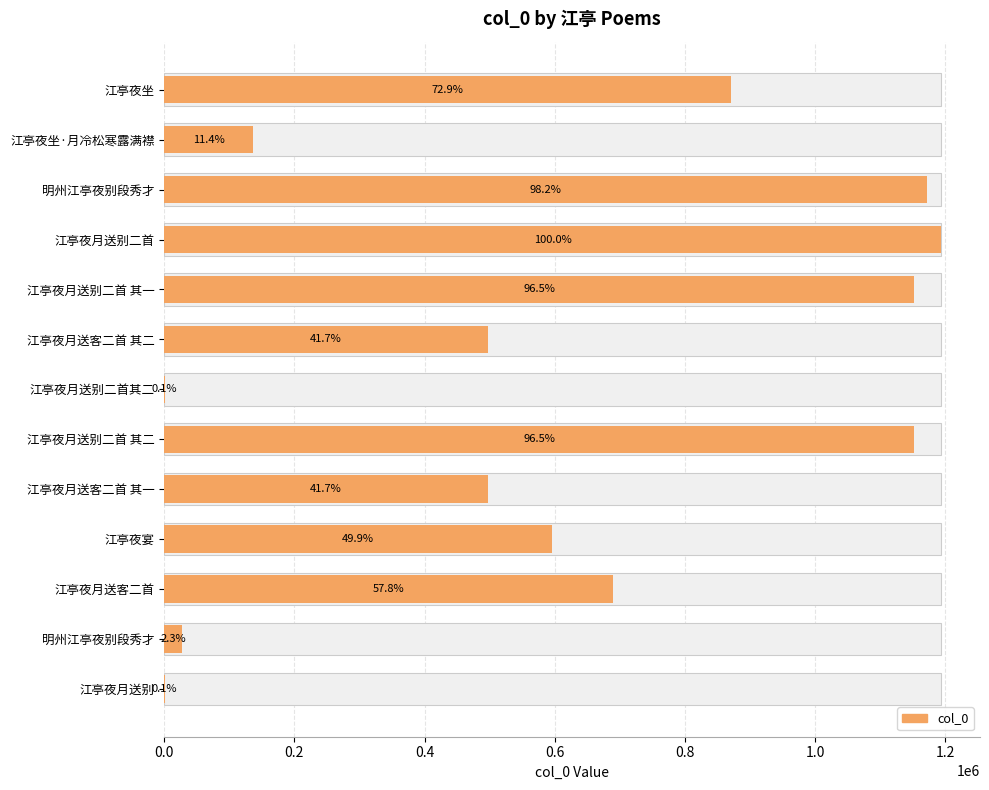

What is the difference between the maximum and minimum values?

1192566